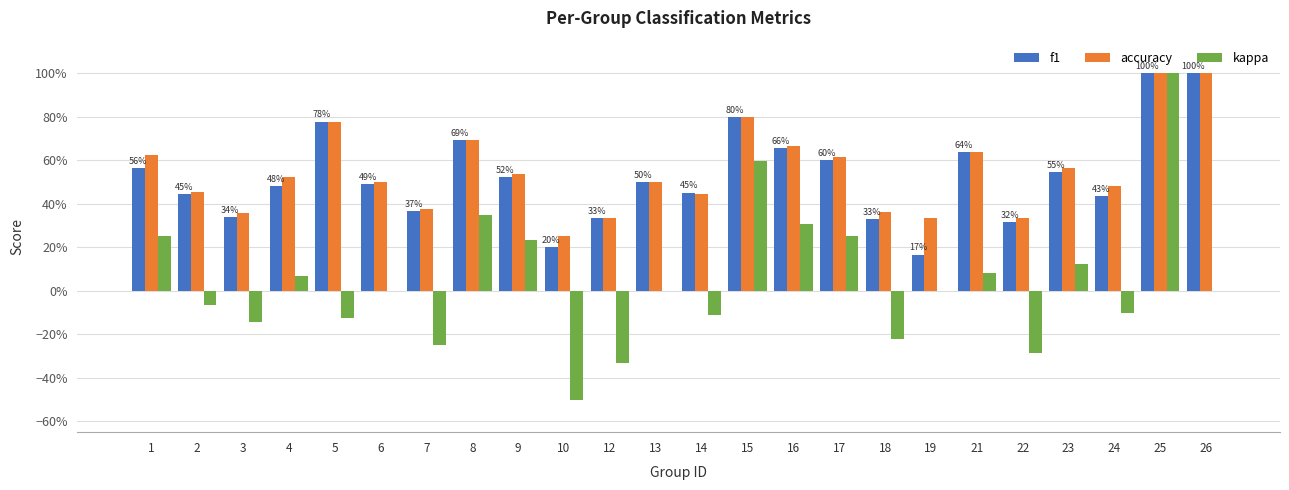

What are all the series names shown in the legend?

f1, accuracy, kappa